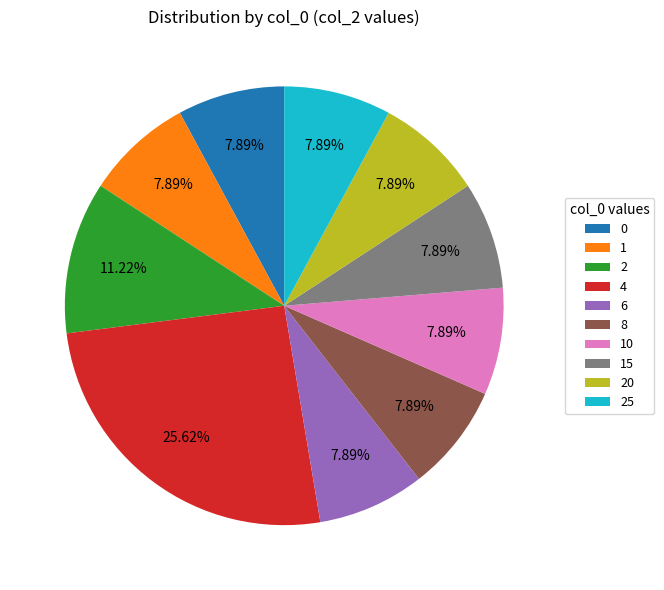

Is it true that 6 is 1% of the pie?

False